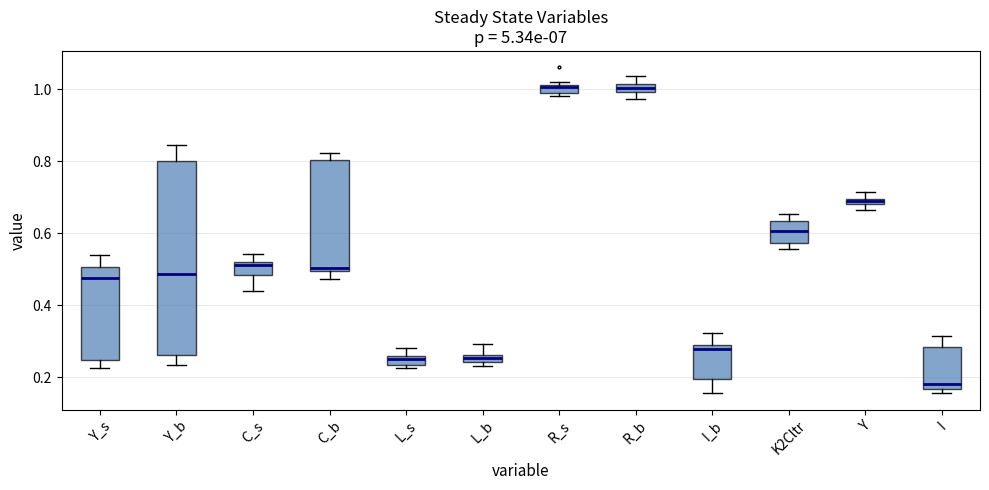

Comparing the boxes themselves (not the whiskers), which one is the tallest?

Y_b